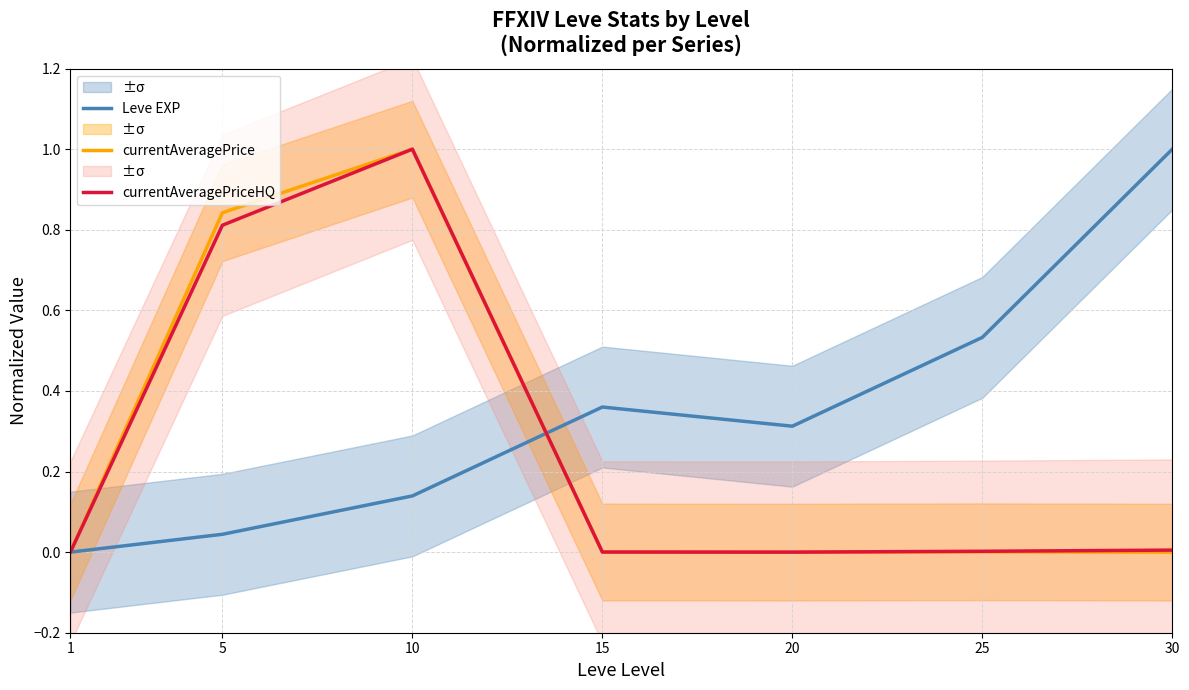

Where is the first local maximum for currentAveragePriceHQ?

10